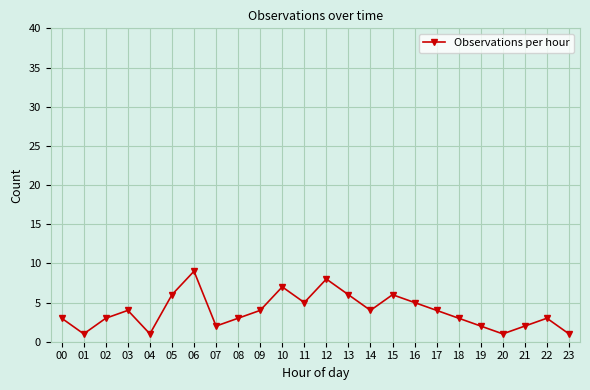

Reading left to right, what are all the values shown in this chart?

3	1	3	4	1	6	9	2	3	4	7	5	8	6	4	6	5	4	3	2	1	2	3	1